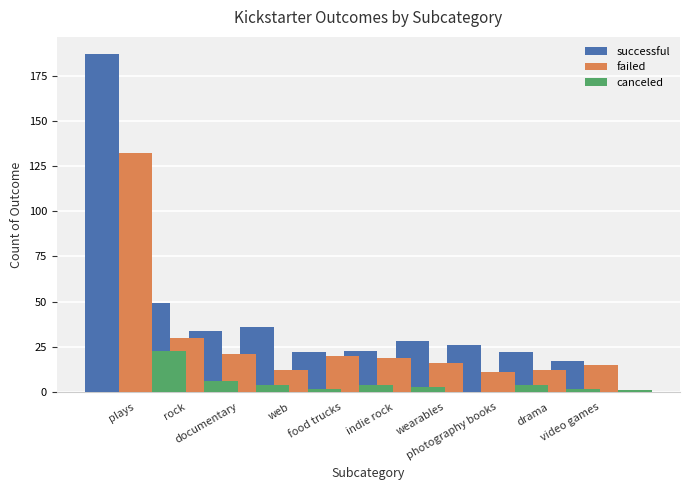

What is the average value of the canceled series?

5